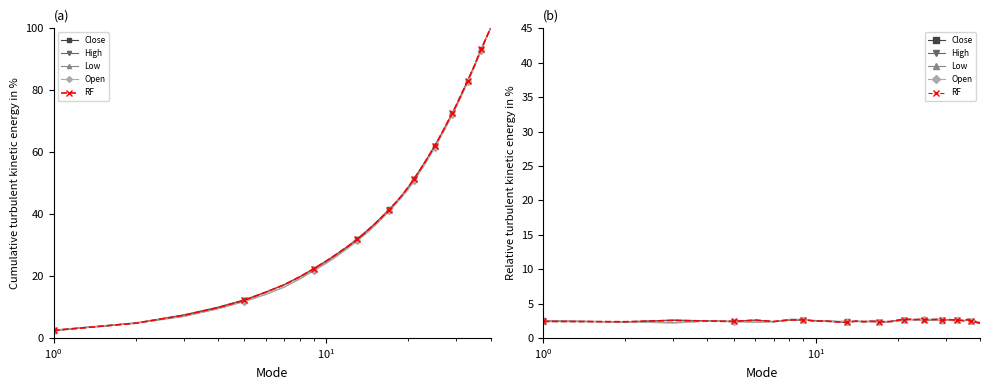

What is the value of the Low point at the 35th from the left?

2.5